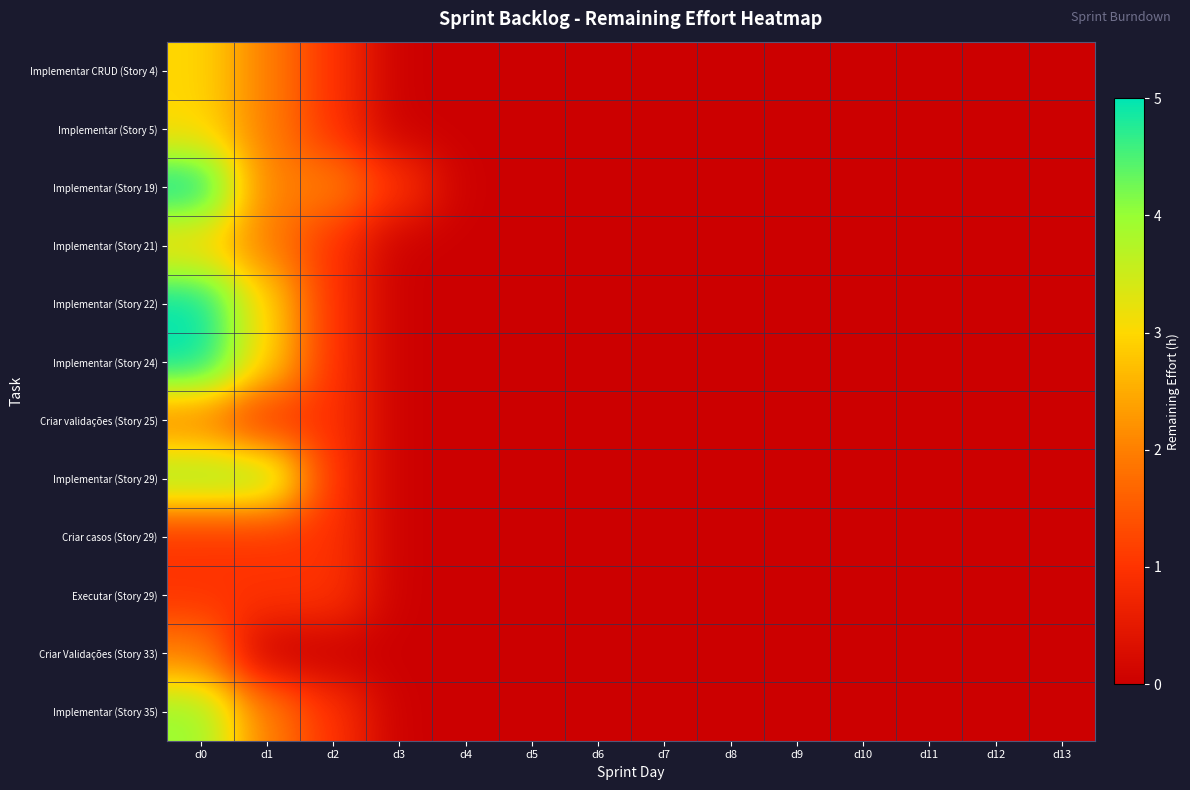

Which series has the largest range (max minus min)?

Implementar (Story 19)